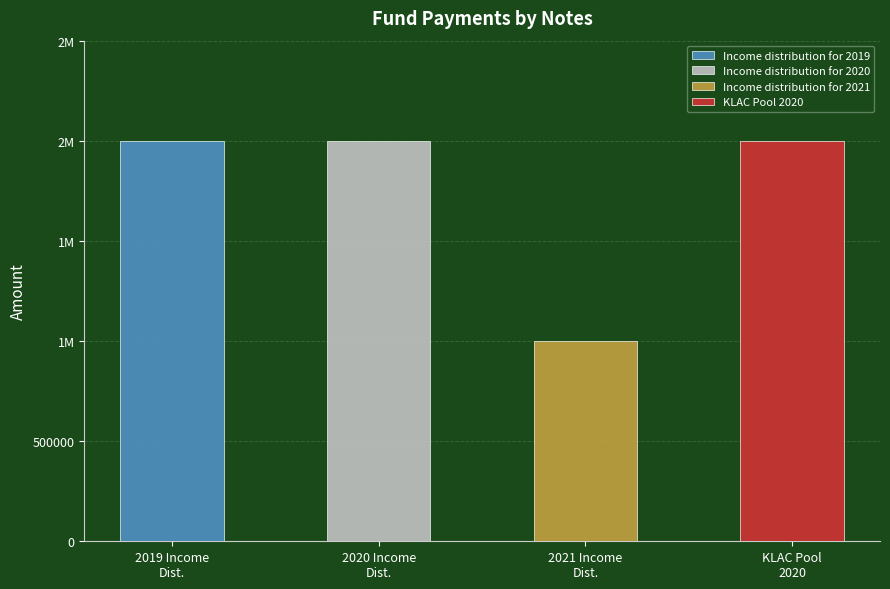

Between KLAC Pool 2020 and Income distribution for 2021, which is larger?

KLAC Pool 2020